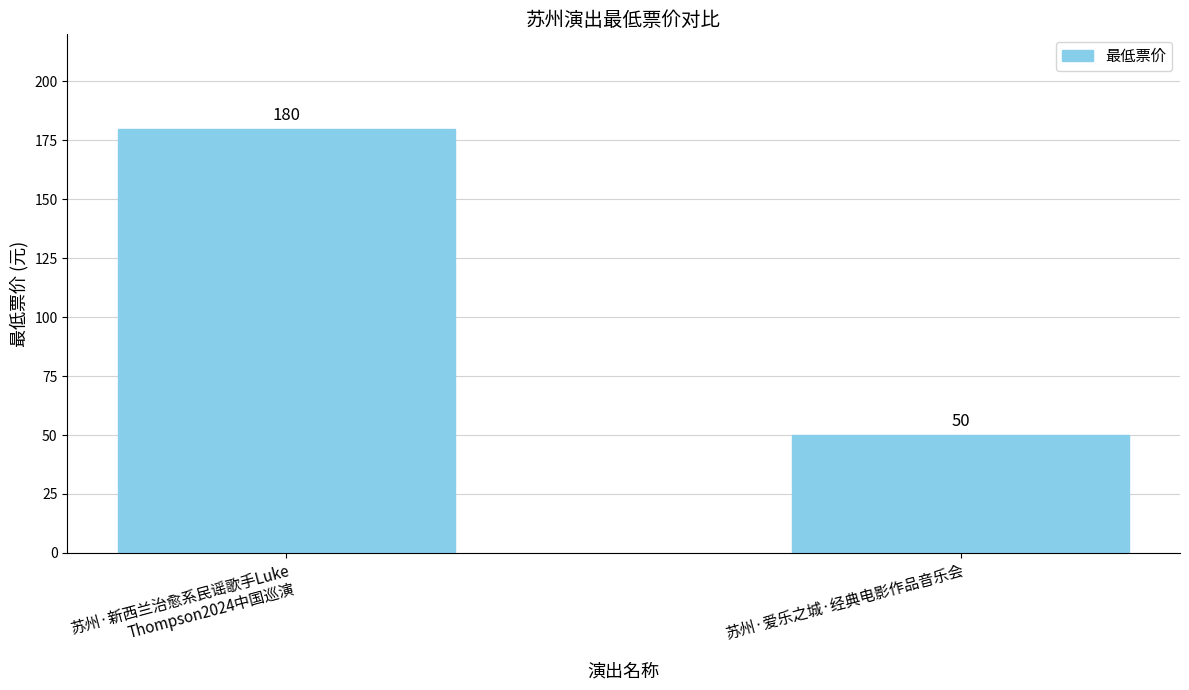

What is the difference between the values at 苏州·爱乐之城·经典电影作品音乐会 and 苏州·新西兰治愈系民谣歌手Luke Thompson2024中国巡演?

130